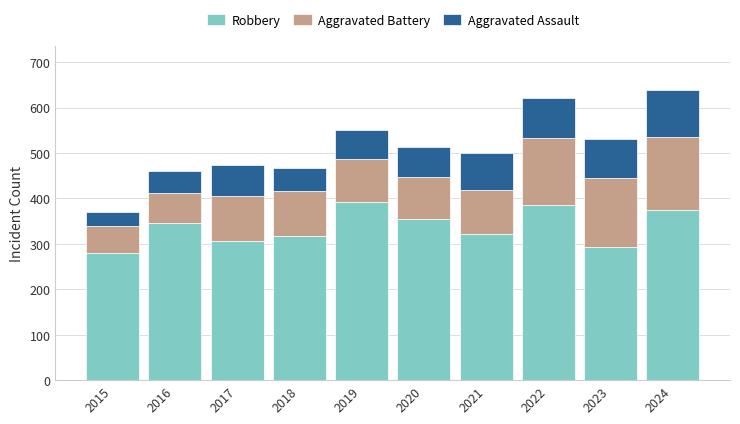

What is the total value across all series at 2019?

551